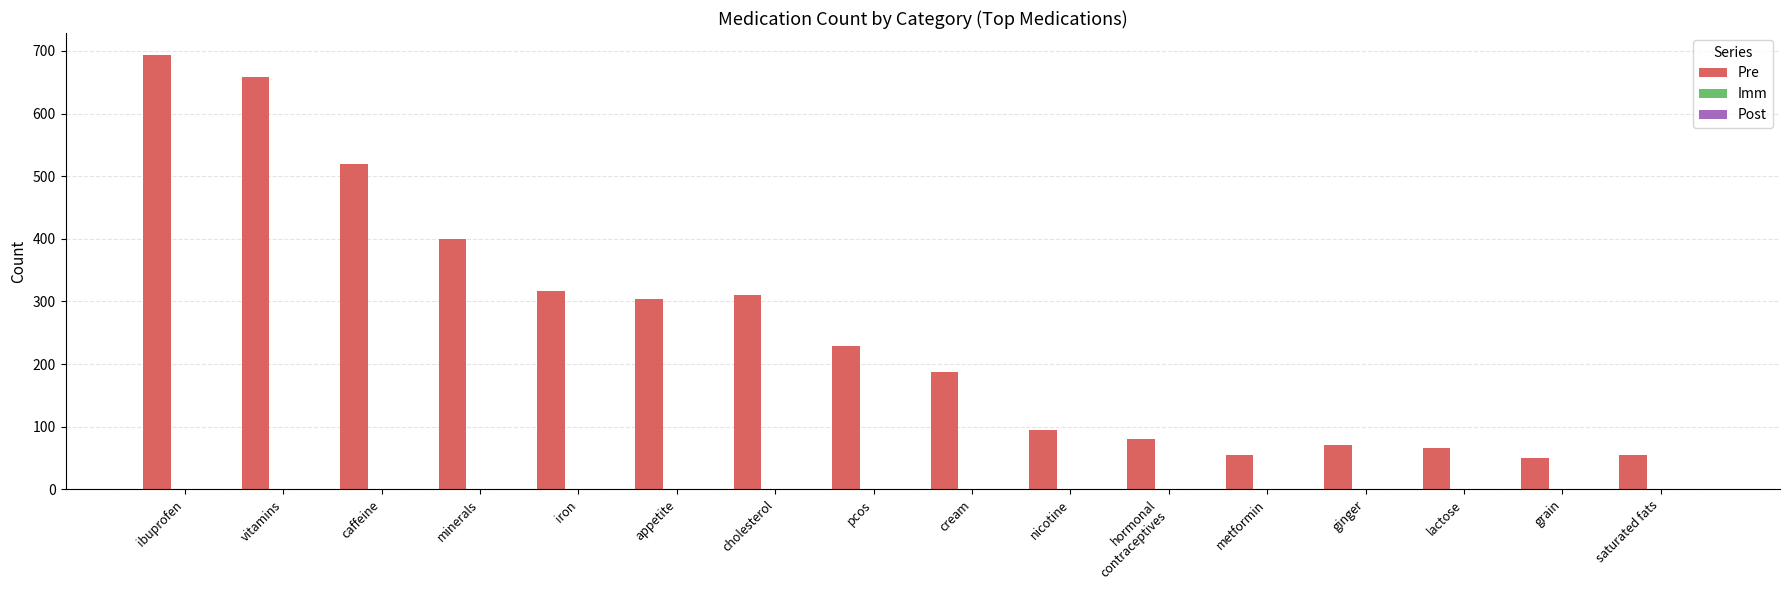

What is the difference between the maximum and minimum values?

644